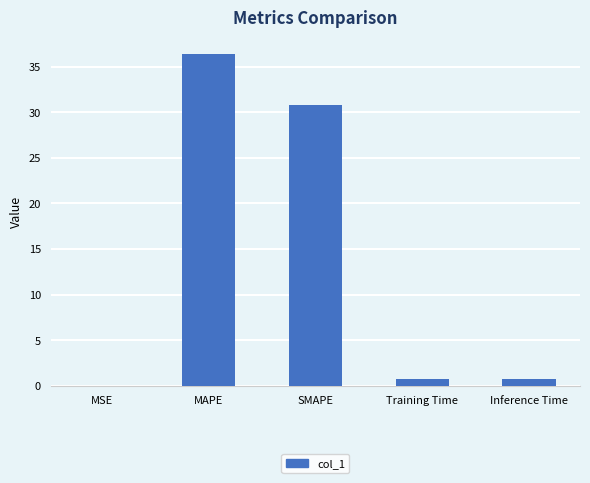

Which category has the highest value across all series?

MAPE